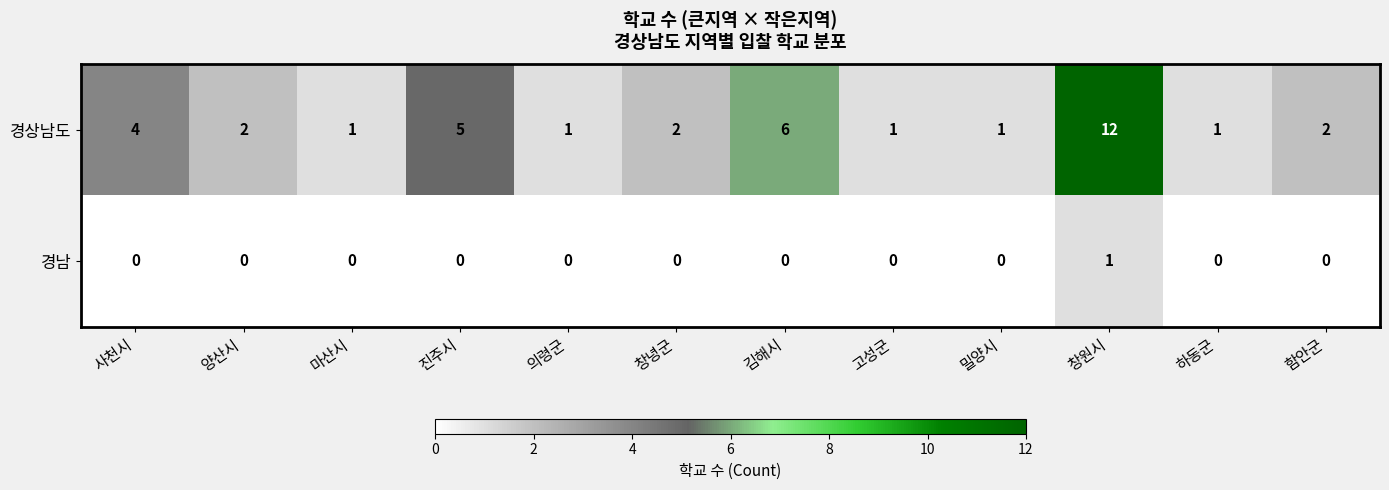

Reading left to right, list all the values displayed in this chart.

경상남도: 사천시=4	양산시=2	마산시=1	진주시=5	의령군=1	창녕군=2	김해시=6	고성군=1	밀양시=1	창원시=12	하동군=1	함안군=2
경남: 사천시=0	양산시=0	마산시=0	진주시=0	의령군=0	창녕군=0	김해시=0	고성군=0	밀양시=0	창원시=1	하동군=0	함안군=0